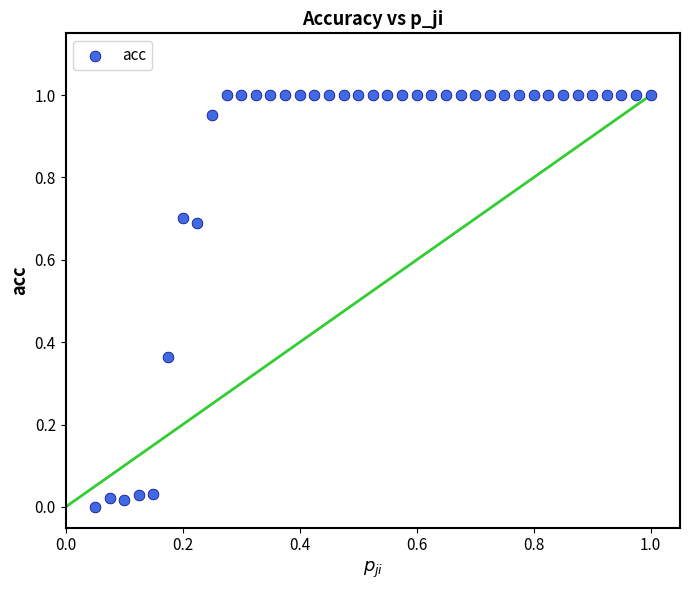

What is the range of X values (max minus min)?

0.9